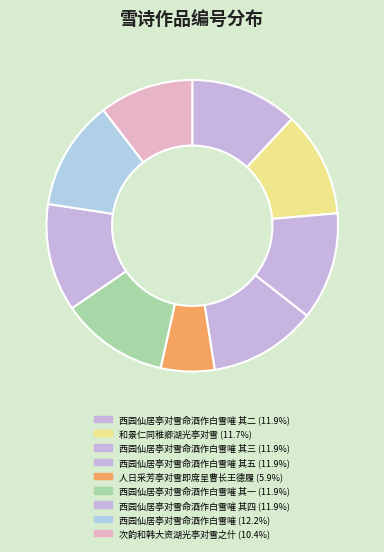

Count the number of slices in the pie.

9